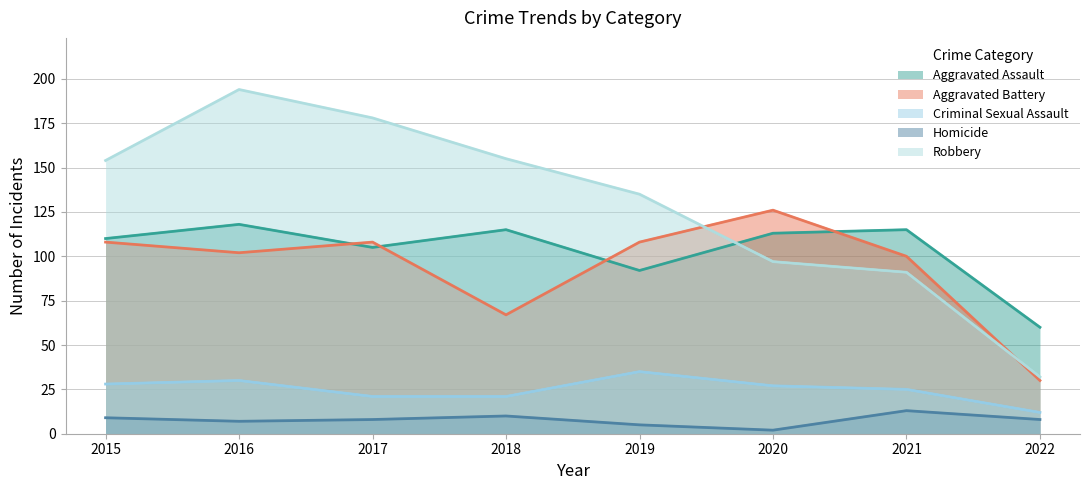

List the series in order of their peak value, lowest first.

Homicide, Criminal Sexual Assault, Aggravated Assault, Aggravated Battery, Robbery